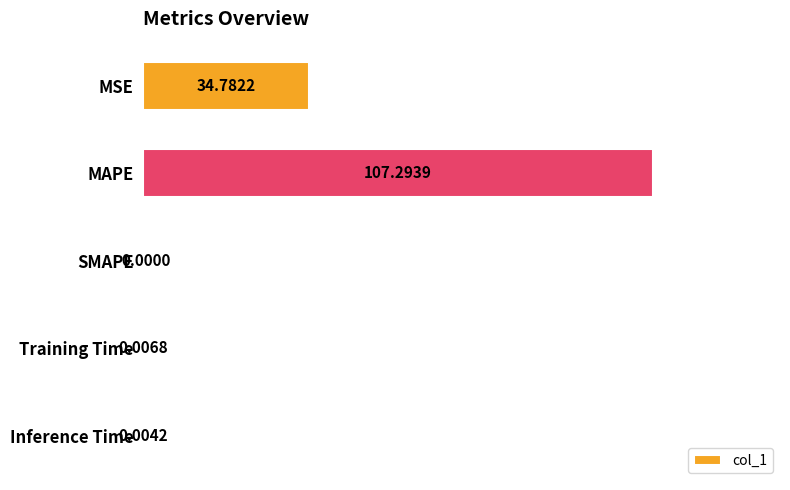

What is the sum of all values?

142.1